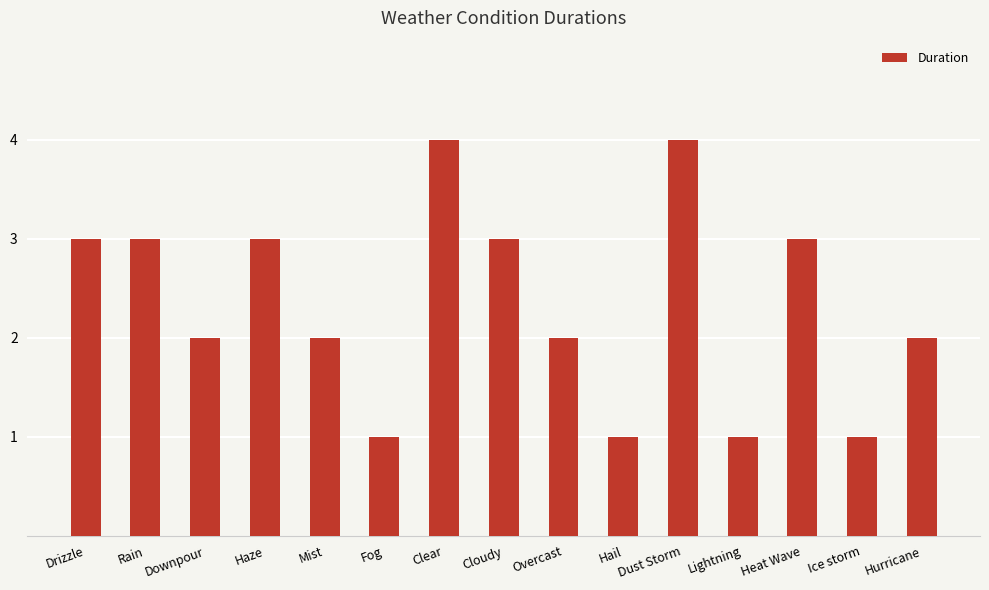

What value does the data have at Dust Storm?

4